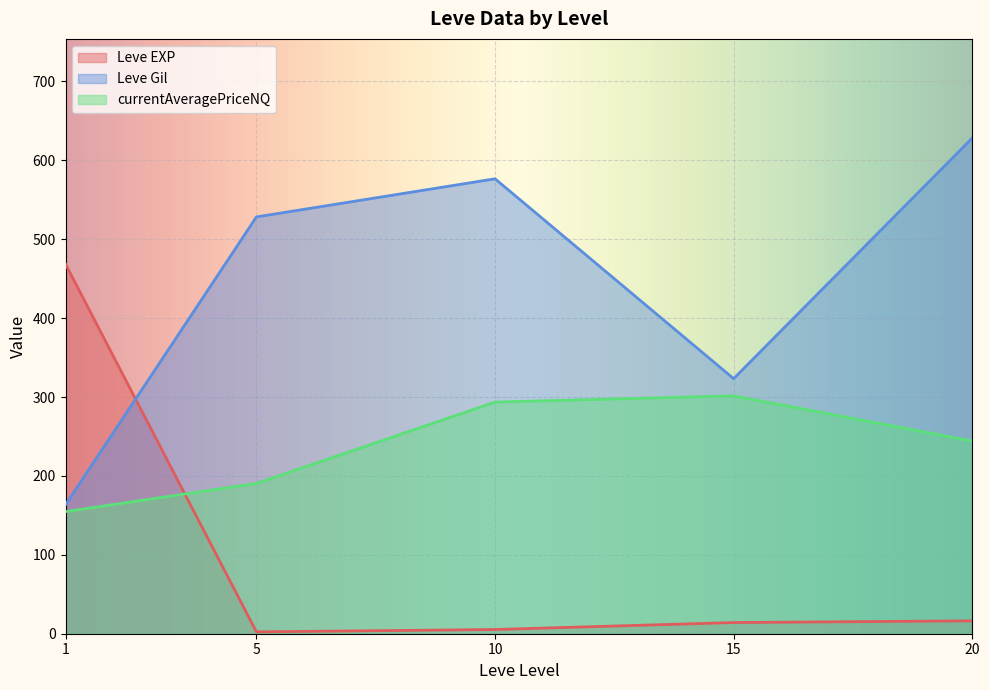

What is the minimum value for currentAveragePriceNQ?

154.8